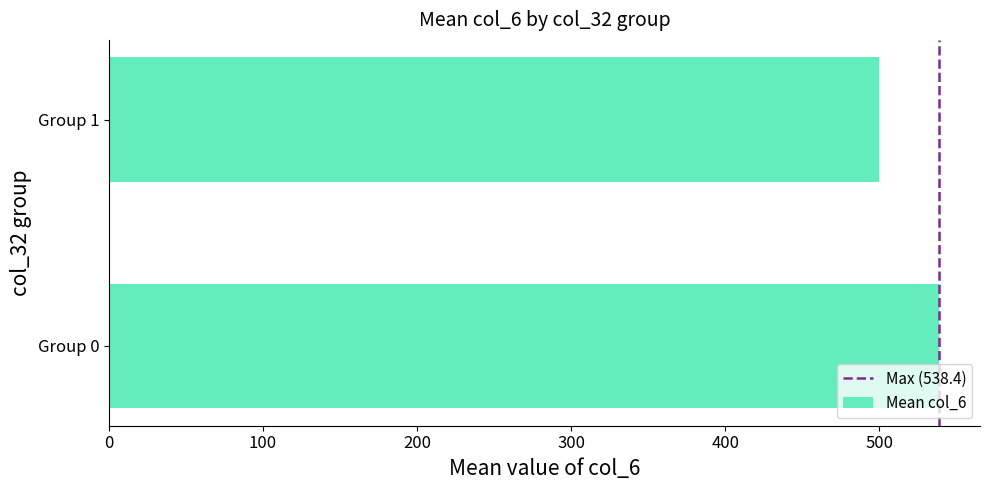

Rank the categories by value from lowest to highest.

Group 1, Group 0